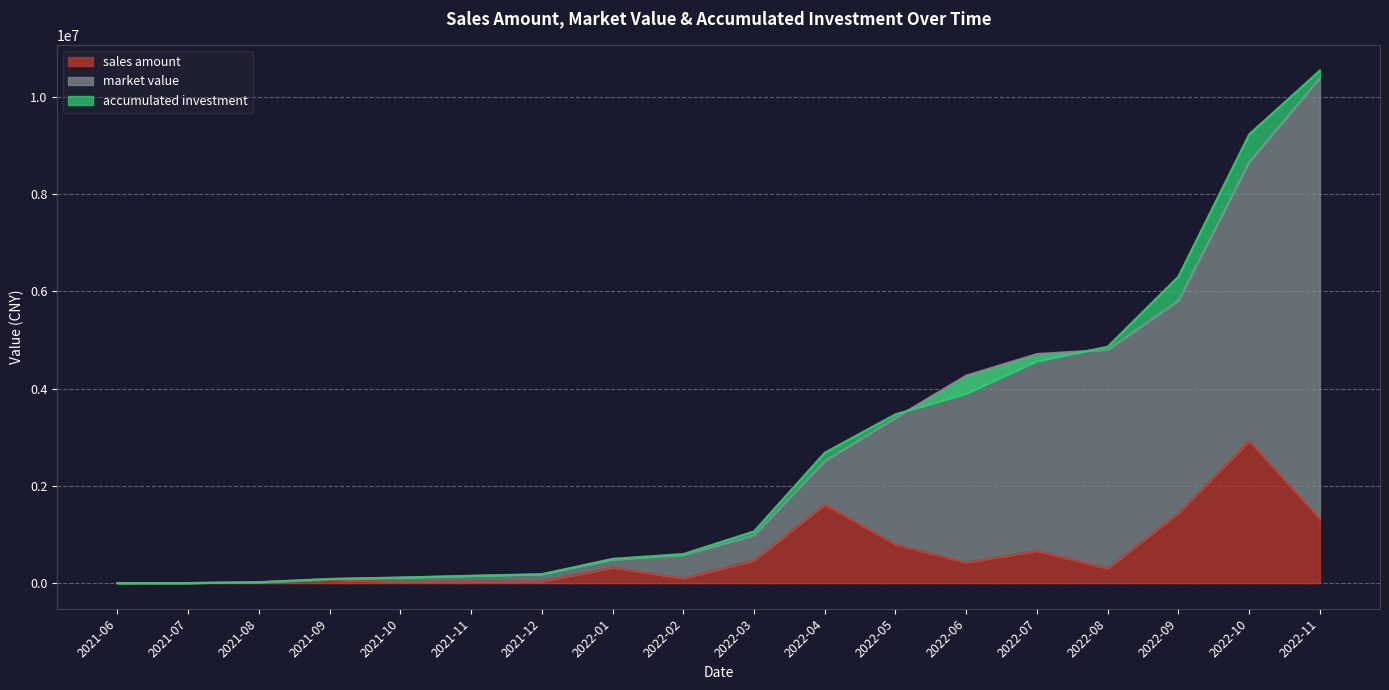

How many interior local valleys does the sales amount series have?

4